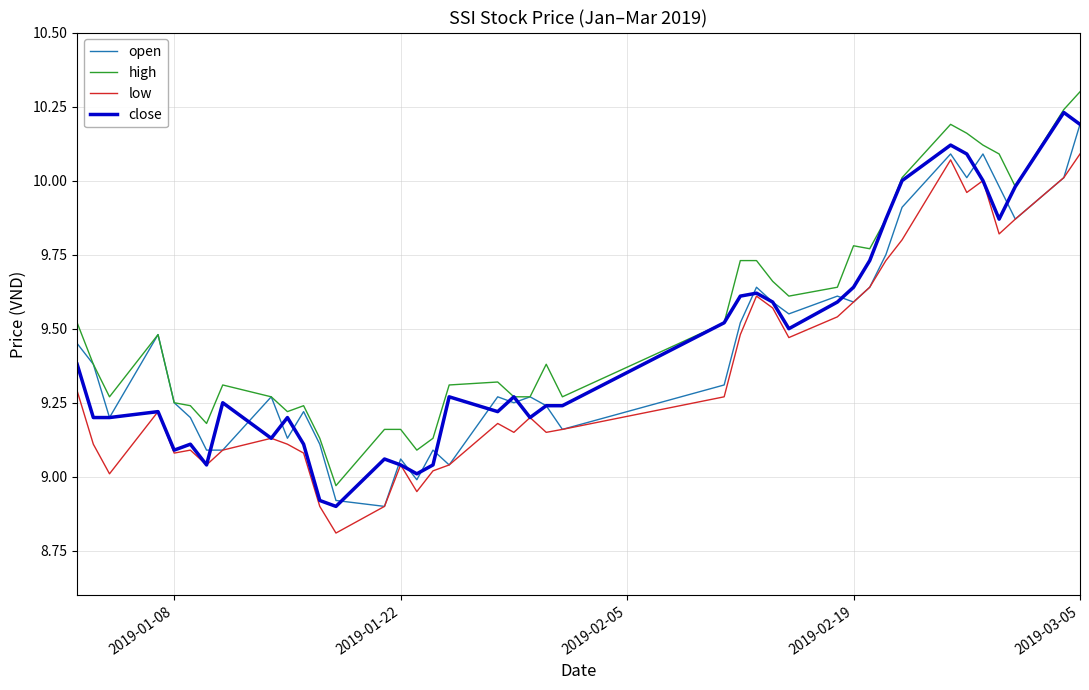

Which series has the largest total across all categories?

high